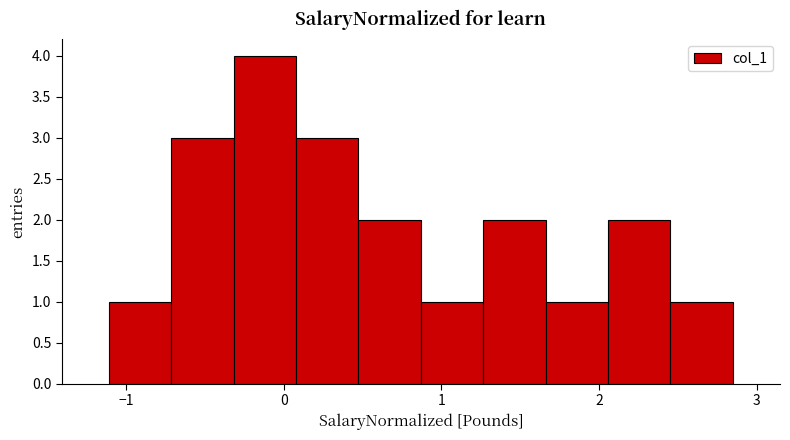

Around what value on the x-axis is the tallest bar? Give the approximate position of its centre, as read against the axis.

-0.1